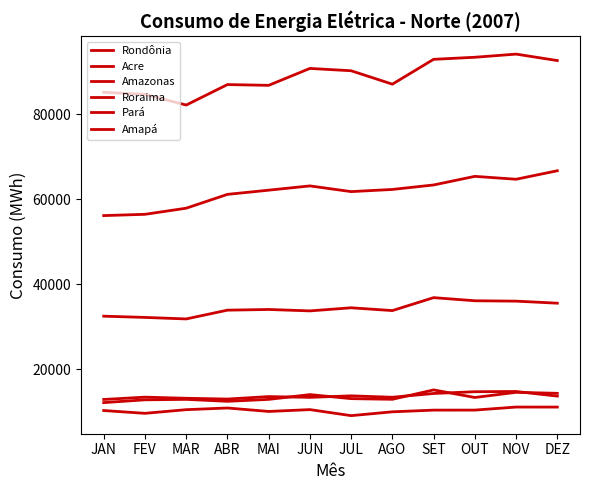

The Roraima series shows 10424 at OUT. True or false?

True